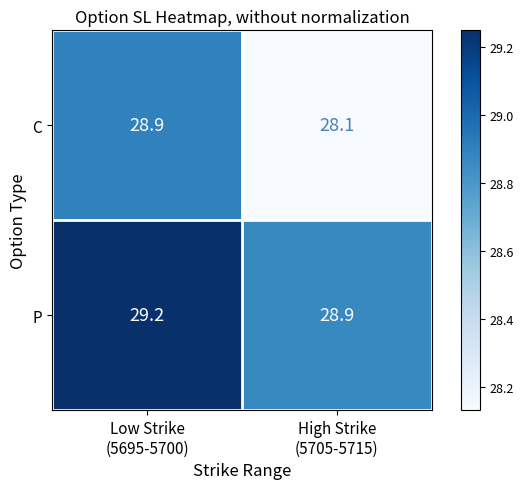

What is the sum of all C values?

57.0